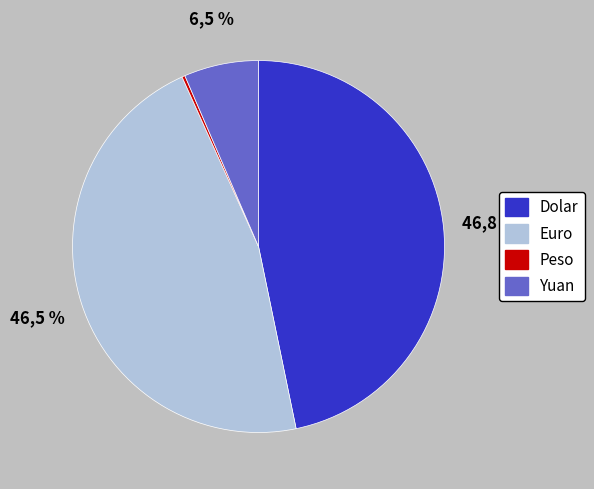

The Peso slice represents 7% of the pie. True or false?

False